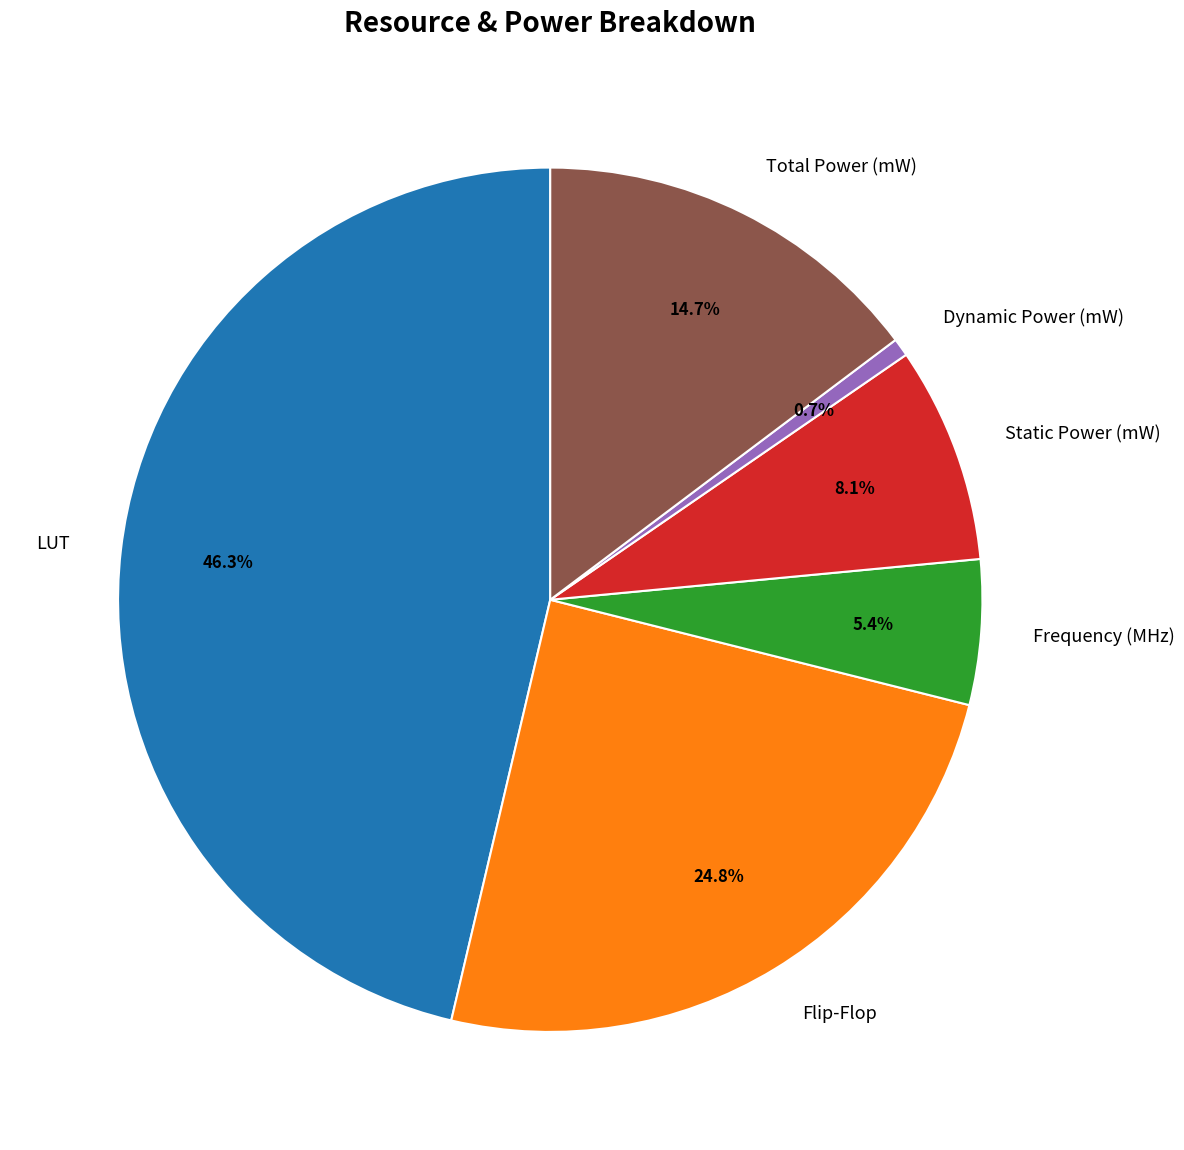

What is the ratio of the value at Frequency (MHz) to the value at Static Power (mW)?

0.7